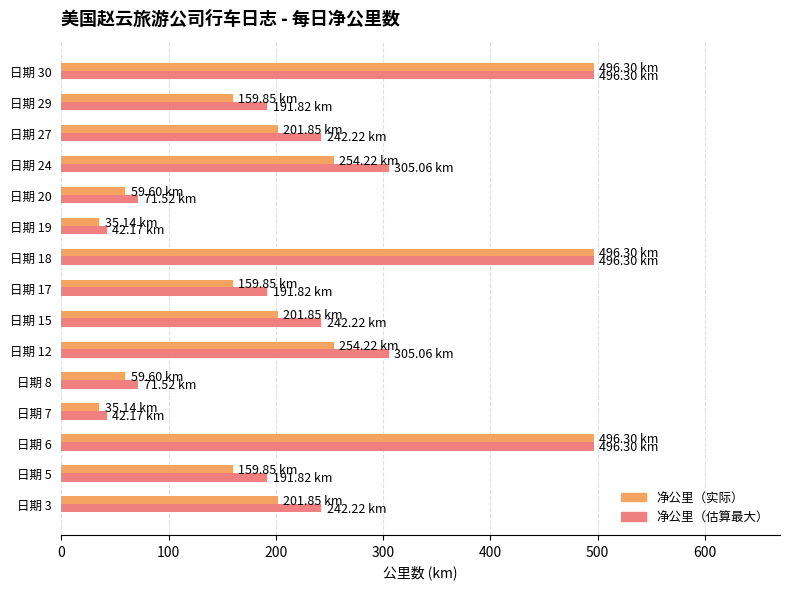

What is the sum of all 净公里（实际） values?

3271.9